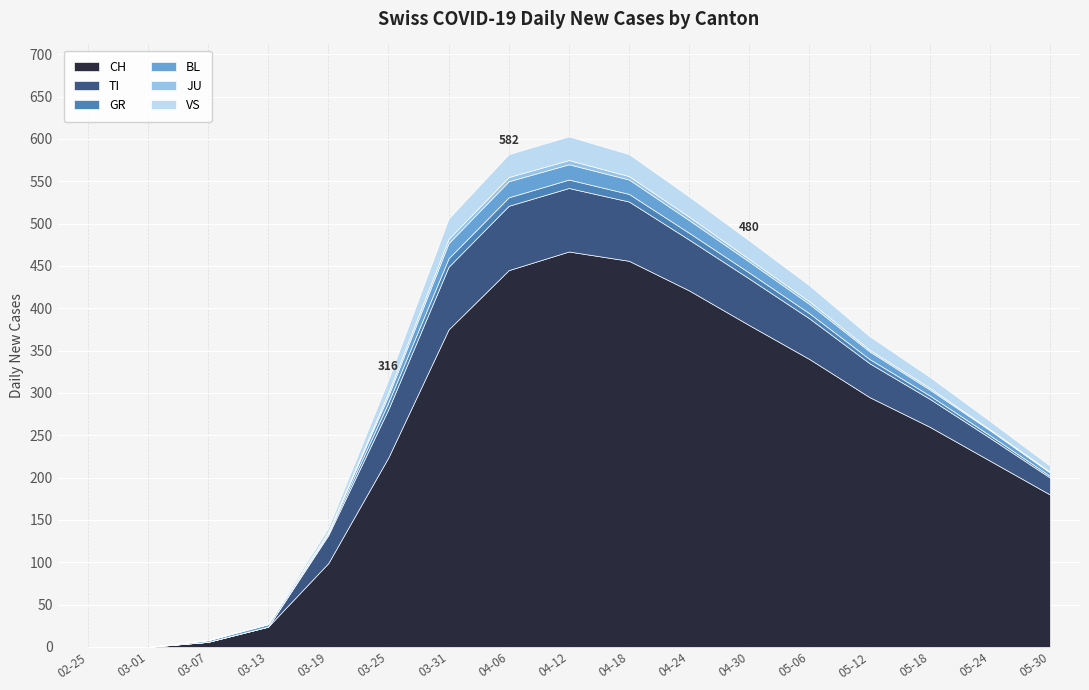

What is the total value across all series at 2020-05-12?

367